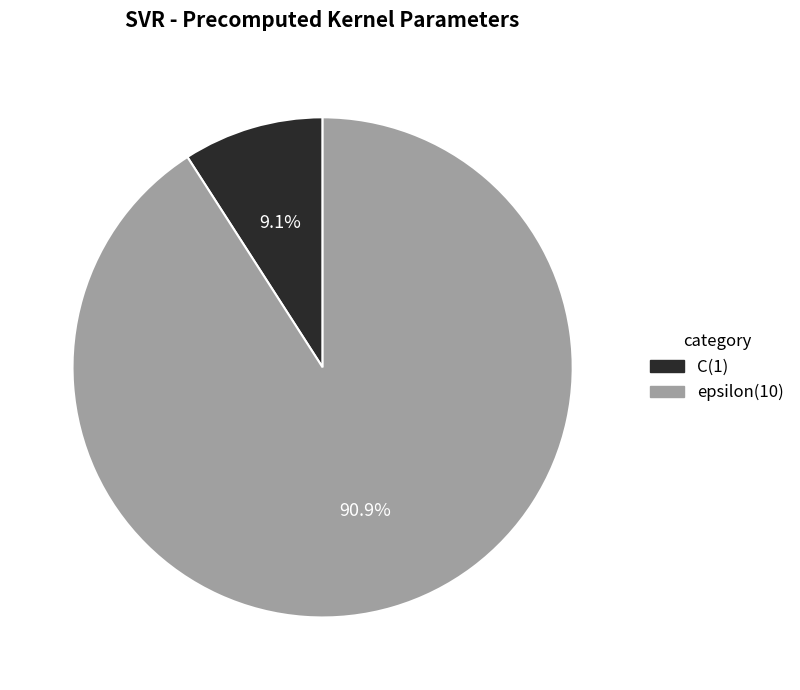

To the nearest percent, what percentage of the pie is C?

9%